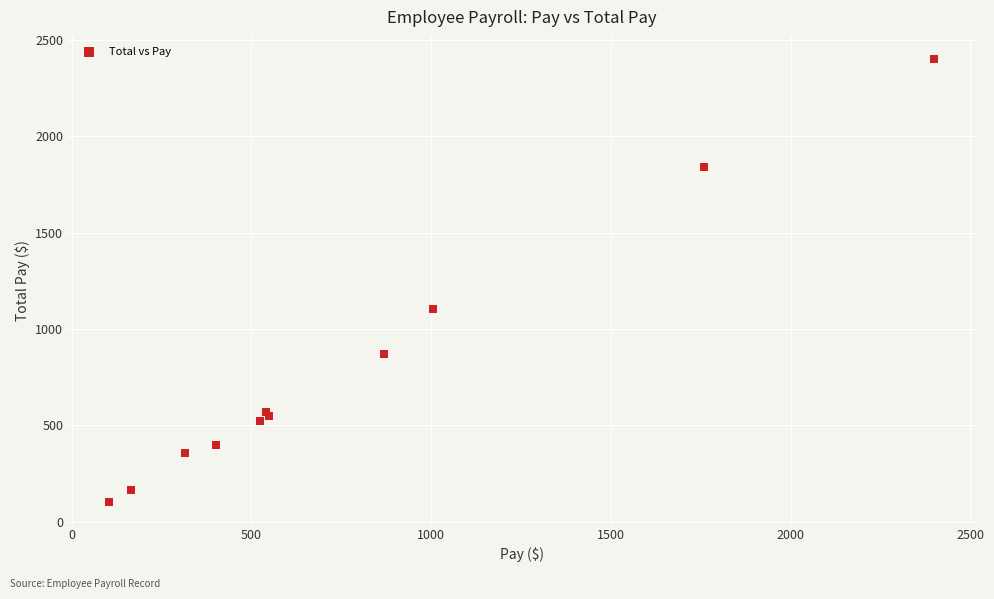

What Y value in the scatter plot is closest to 1252?

1105.5